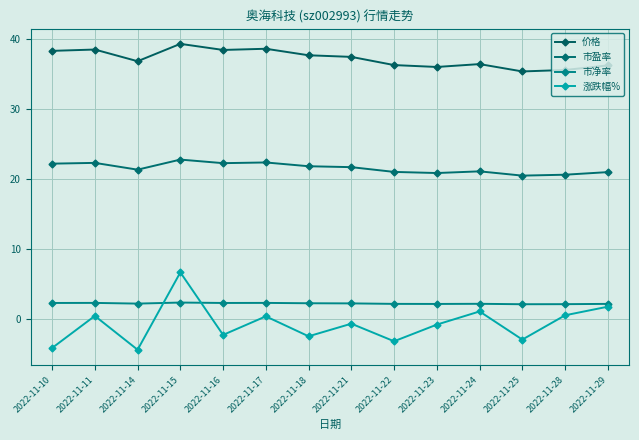

What is the average value of the 涨跌幅% series?

-0.7